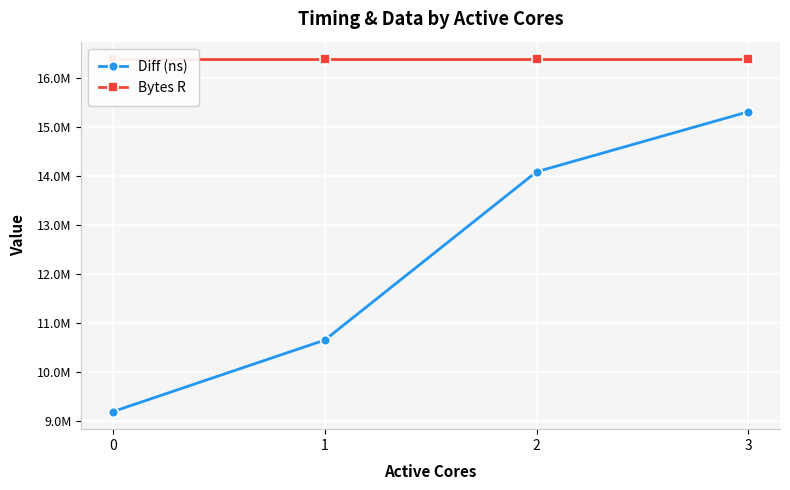

Rank the series at 3 from lowest to highest value.

Diff (ns), Bytes R